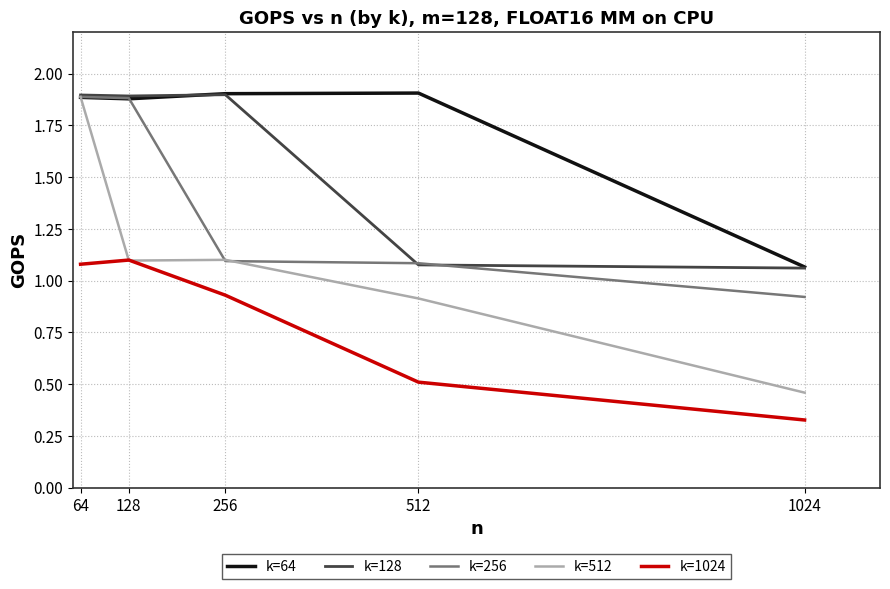

True or false: k=1024 and k=256 intersect in this chart.

False